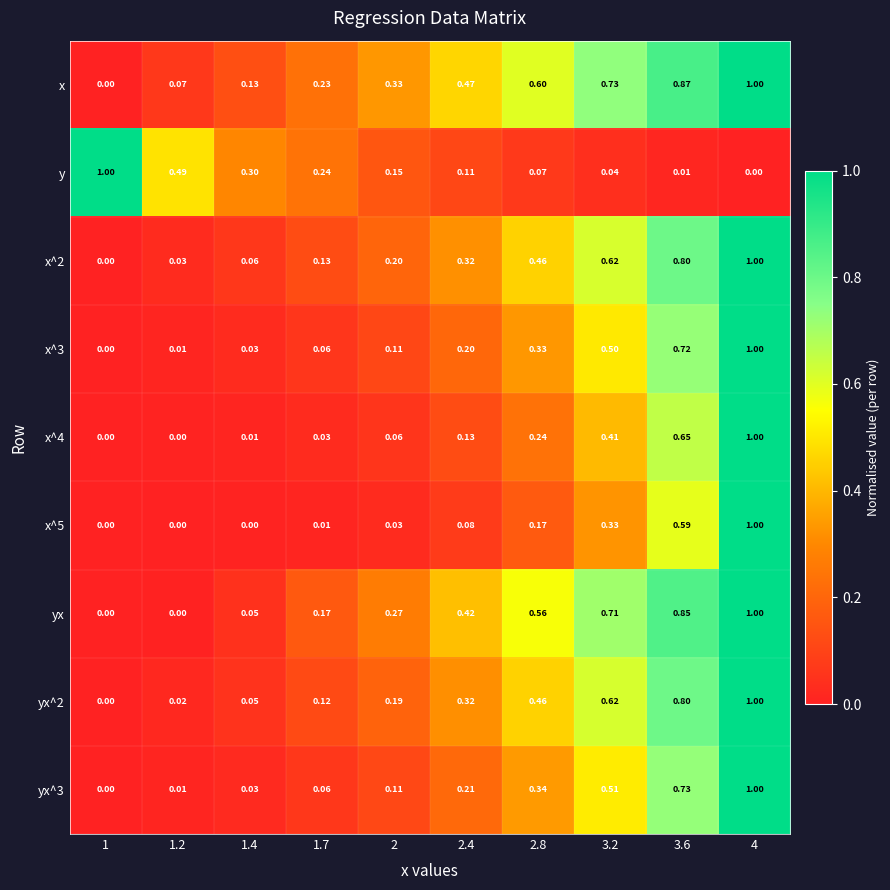

Is the value of x^2 at 1 greater than the value of x^4 at 2.8?

No